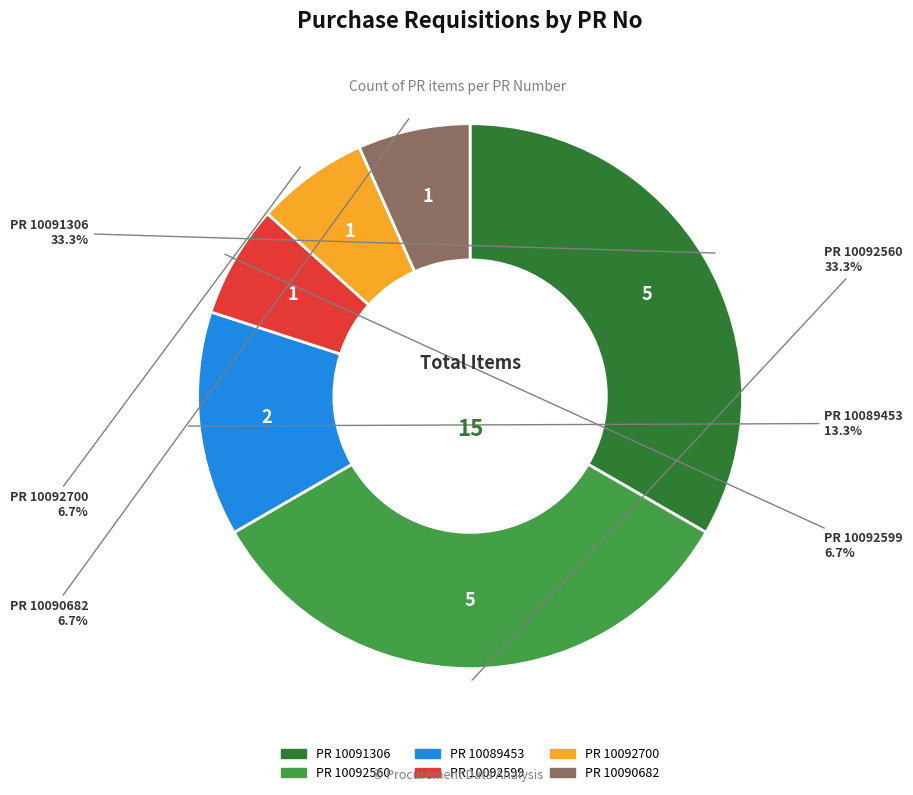

Does any single category account for the majority?

No